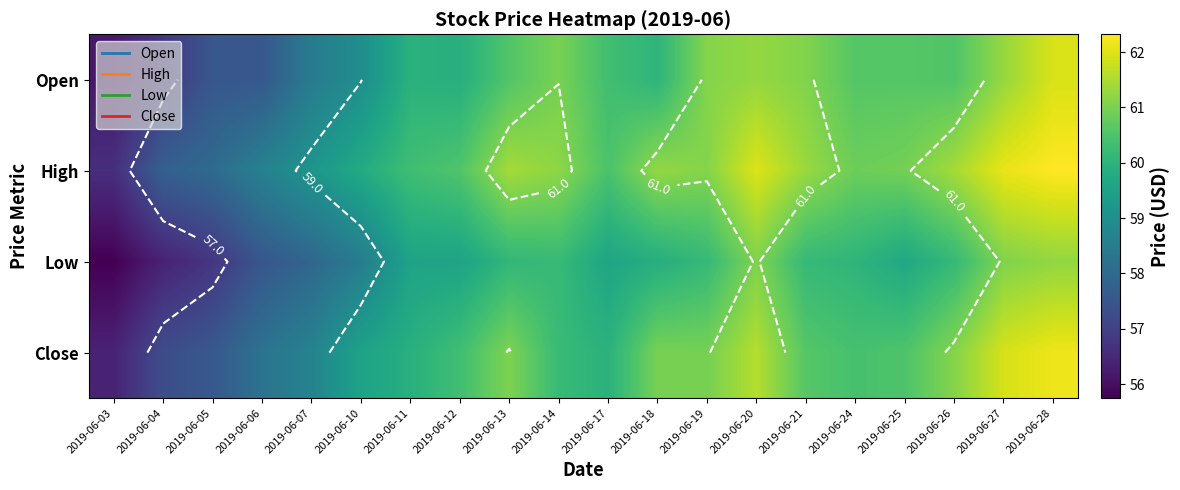

What is the total value across all series at 2019-06-10?

236.8